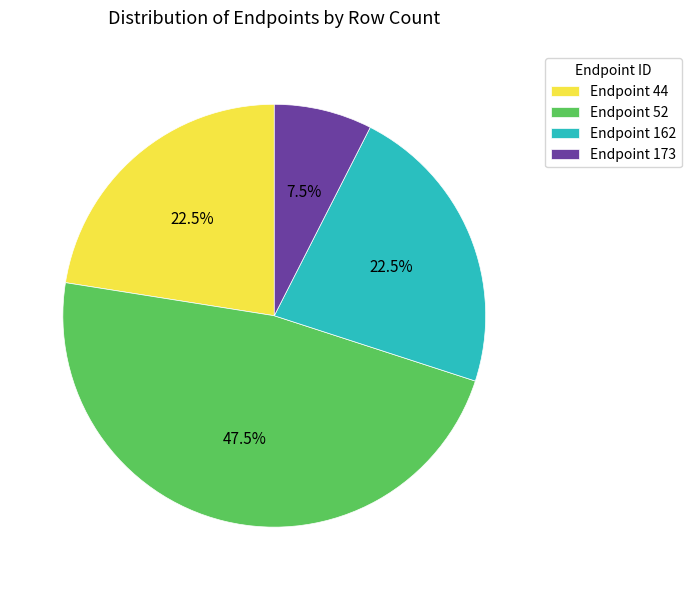

Which category has the biggest portion of the pie?

Endpoint 52